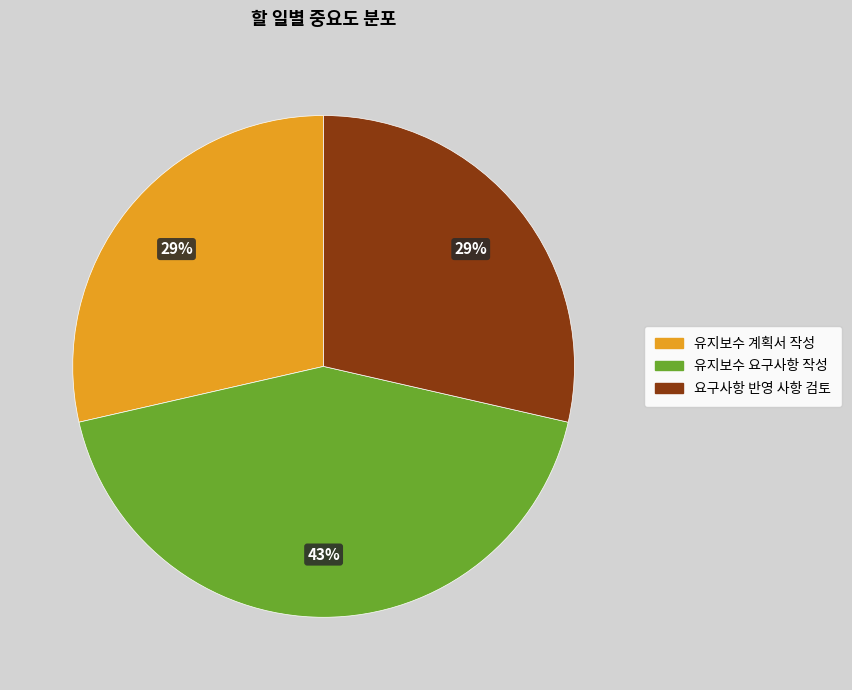

What percentage is the 유지보수 요구사항 작성 slice, to the nearest percent?

43%